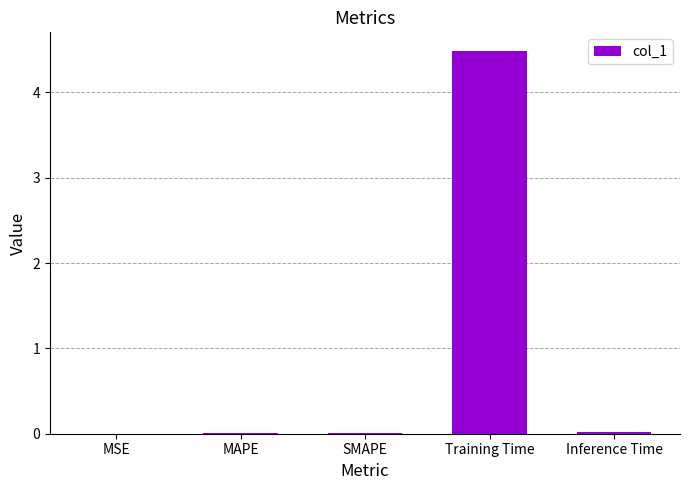

What is the sum of the values at Inference Time and Training Time?

4.5